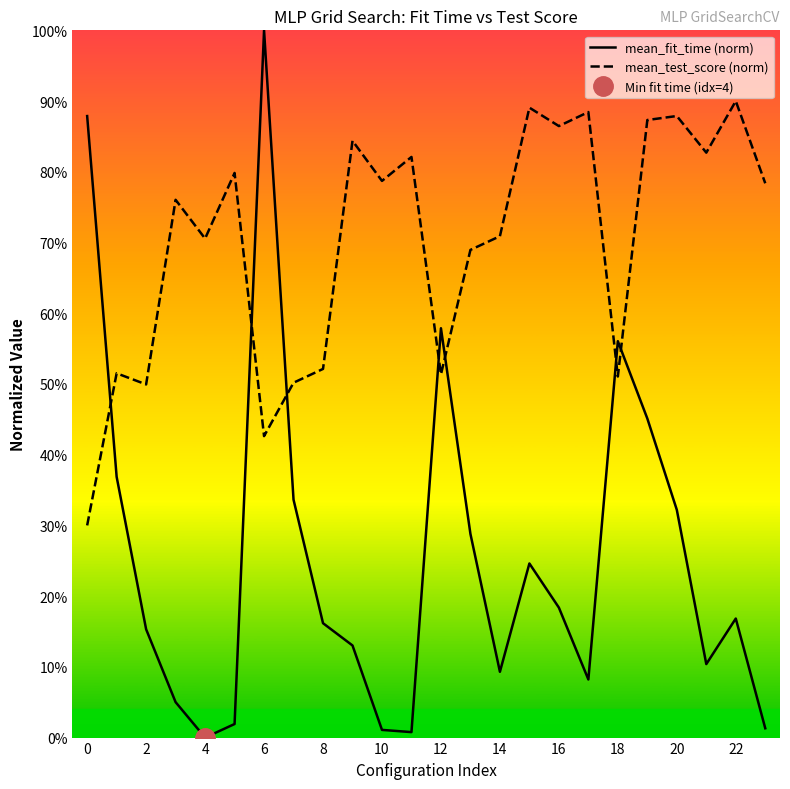

The value of mean_fit_time (norm) at 6 is 0.0. True or false?

False